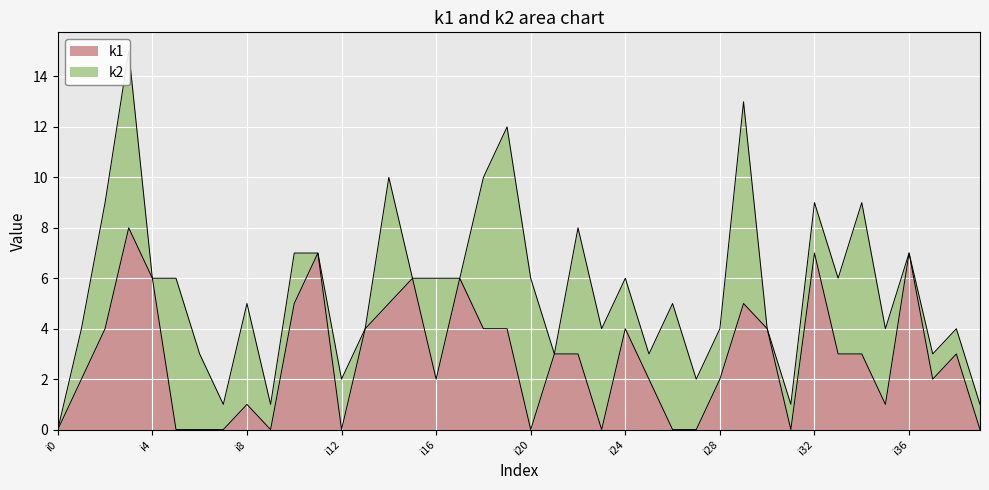

Between i35 and i11, which is larger?

i11